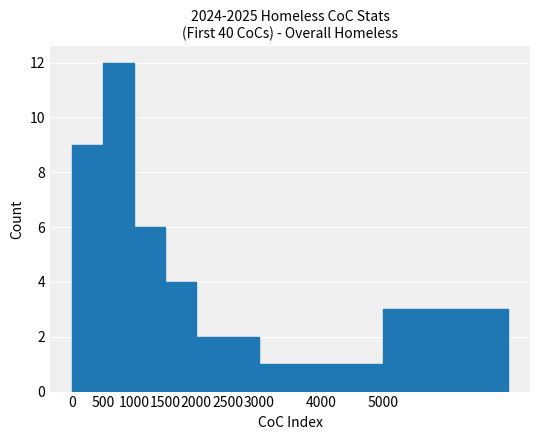

True or false: the data shows 1 at 3000.

True